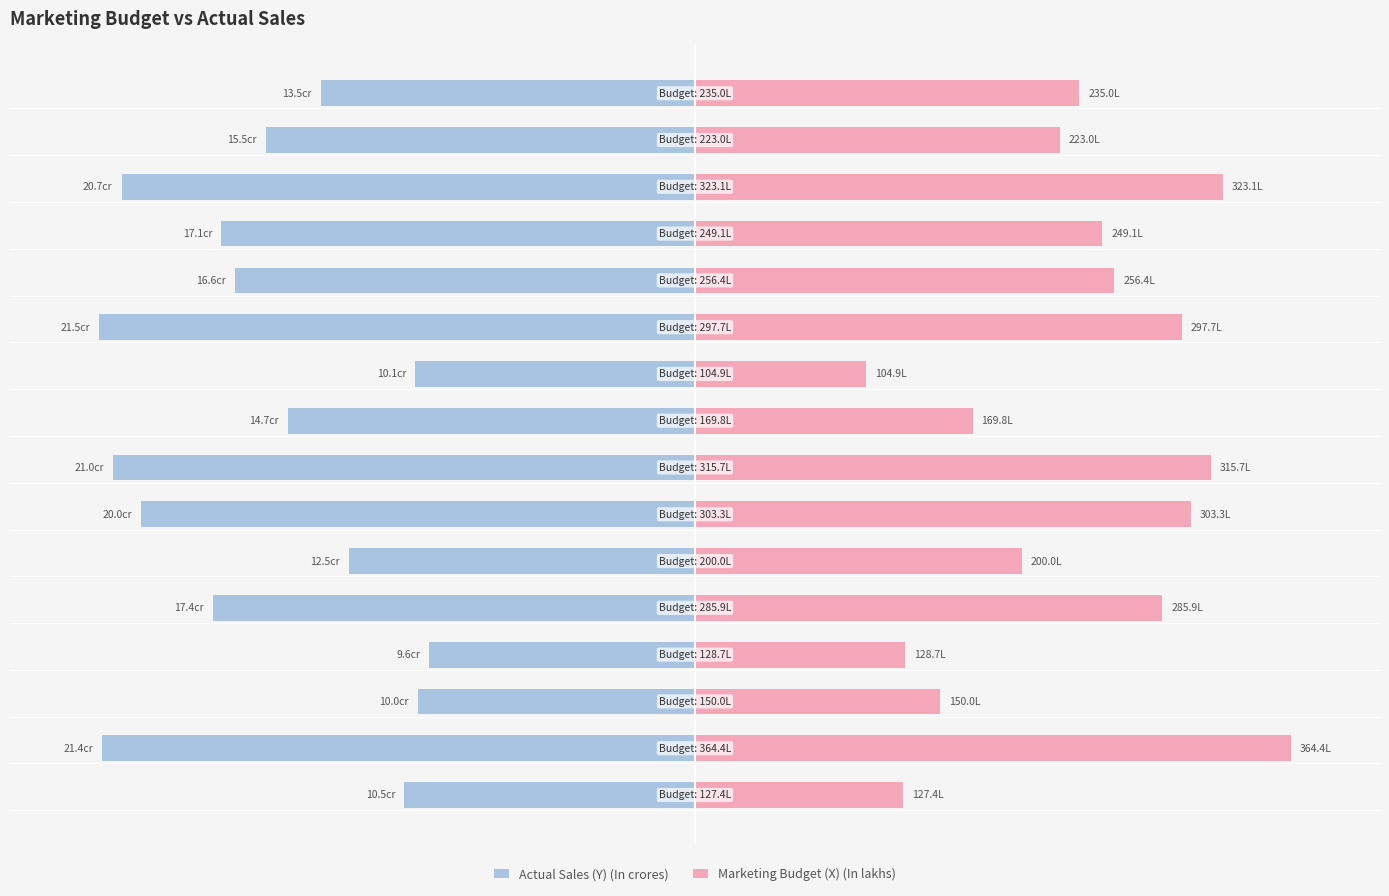

Reading right to left, what are all the values shown in this chart?

Actual Sales (Y) (In crores): 15=-62.8	14=-72.1	13=-96.3	12=-79.5	11=-77.2	10=-100.0	9=-47.0	8=-68.4	7=-97.7	6=-93.0	5=-58.1	4=-80.9	3=-44.7	2=-46.5	1=-99.5	0=-48.8
Marketing Budget (X) (In lakhs): 15=64.5	14=61.2	13=88.7	12=68.4	11=70.4	10=81.7	9=28.8	8=46.6	7=86.6	6=83.2	5=54.9	4=78.5	3=35.3	2=41.2	1=100.0	0=35.0